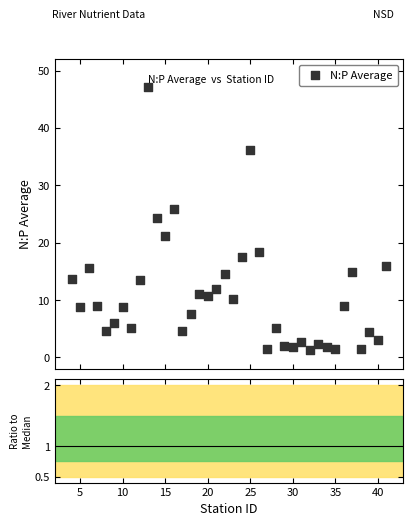

What is the range of X values (max minus min)?

37.0